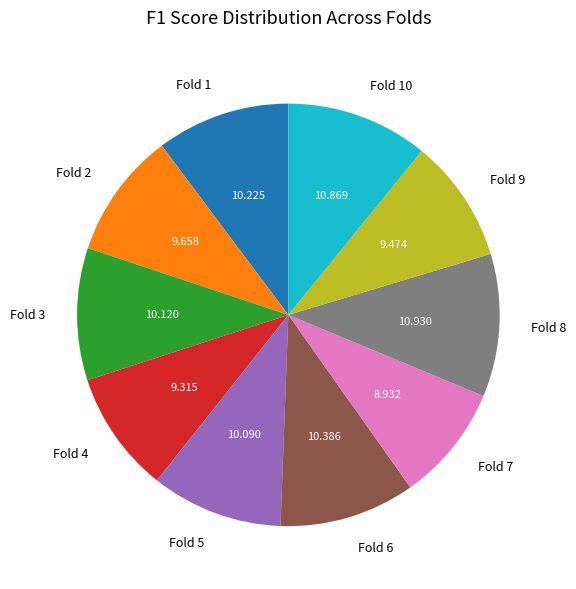

How many slices are in this pie chart?

10